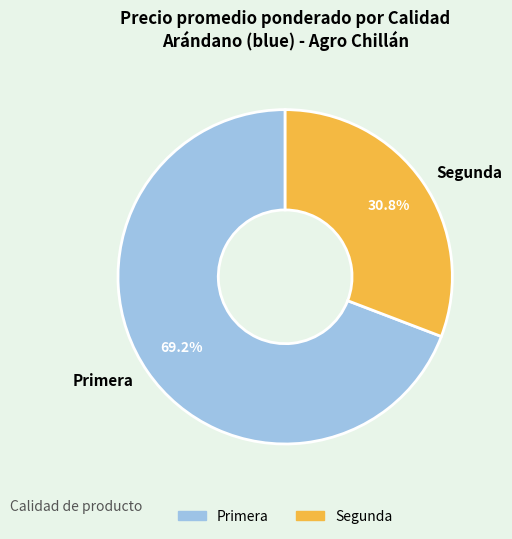

What is the ratio of the value at Segunda to the value at Primera?

0.4